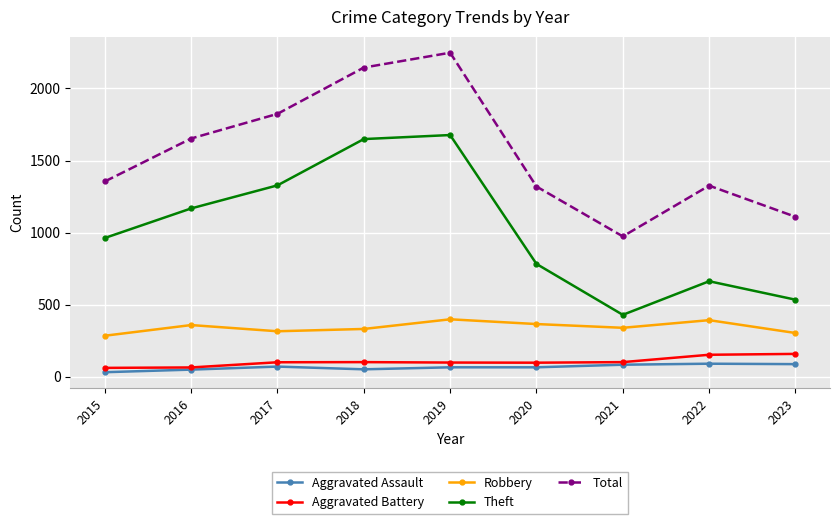

Where is the first local minimum for Total?

2021